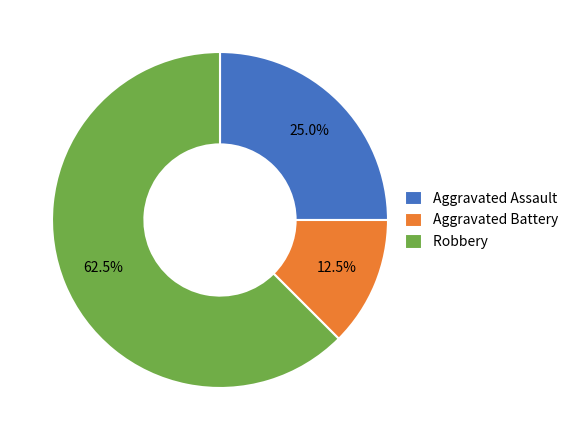

True or false: Aggravated Assault accounts for 25% of the total.

True